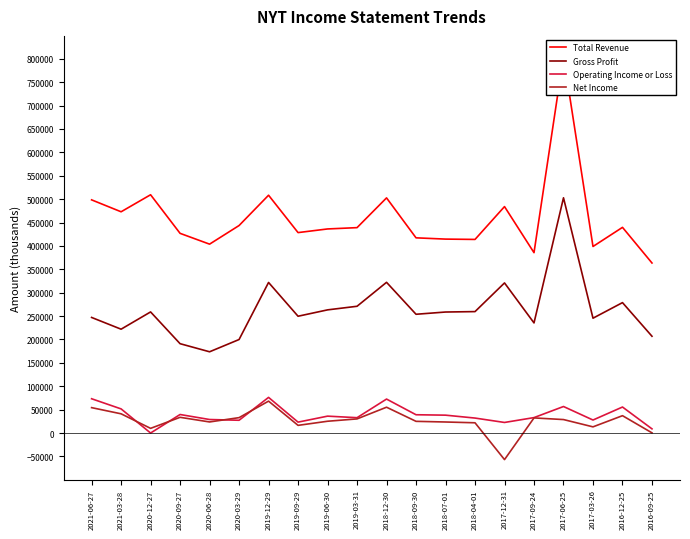

Rank the series by their maximum value, from lowest to highest.

Net Income, Operating Income or Loss, Gross Profit, Total Revenue